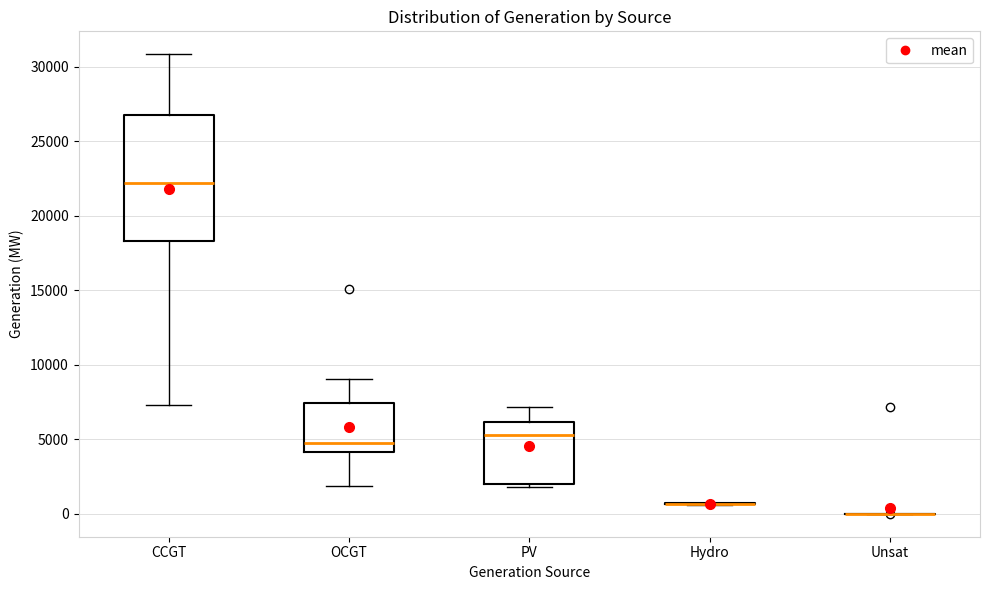

Where is the upper edge of the box for CCGT on the y-axis? The values are not printed on the chart, so give them approximately, as read against the axis.

27000